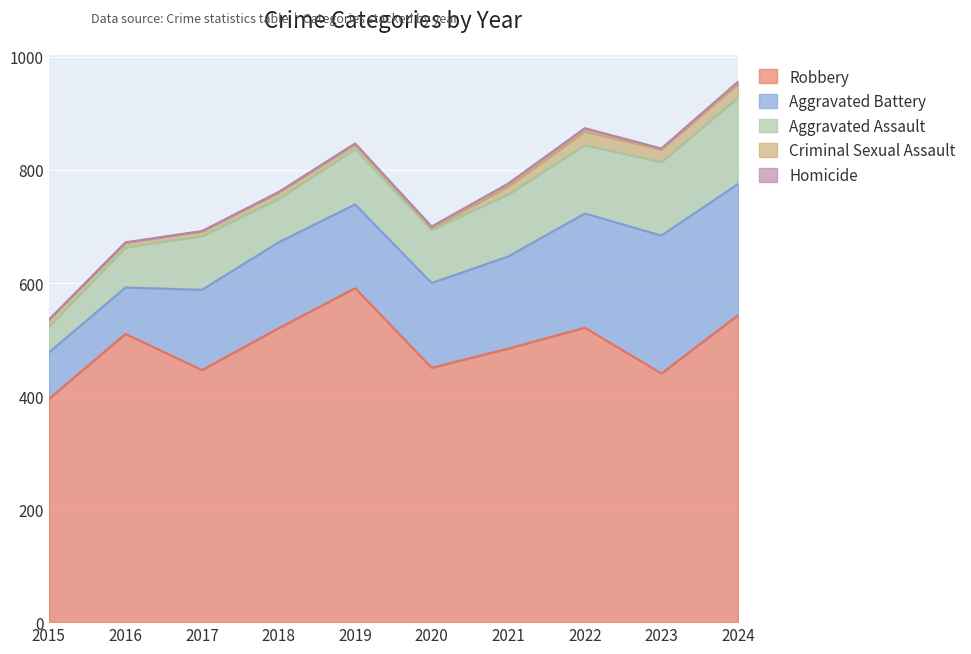

Does the chart display data point markers on the line(s)?

No